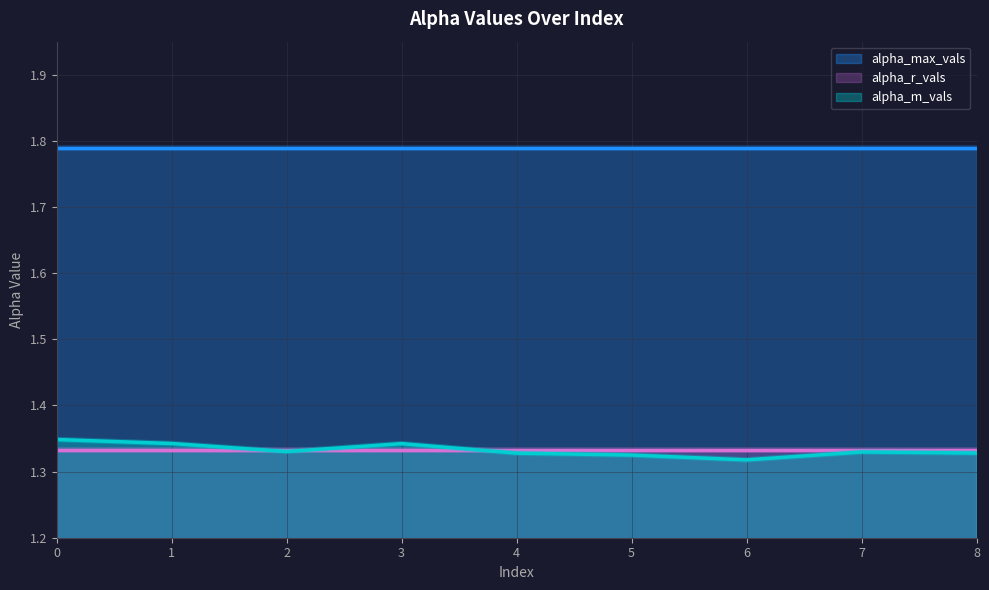

At which category does alpha_m_vals reach its first local valley?

2